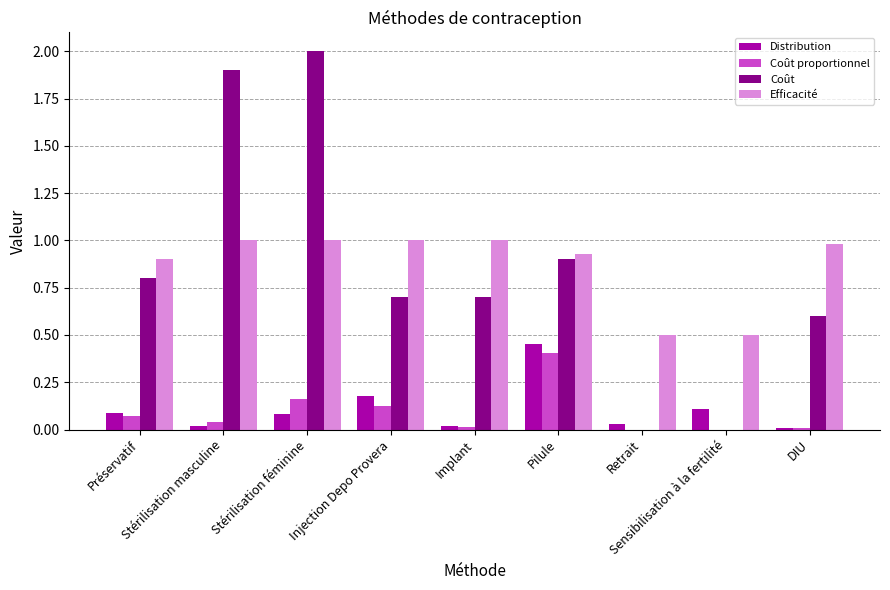

What is the sum of the Distribution values at Stérilisation féminine and Stérilisation masculine?

0.1